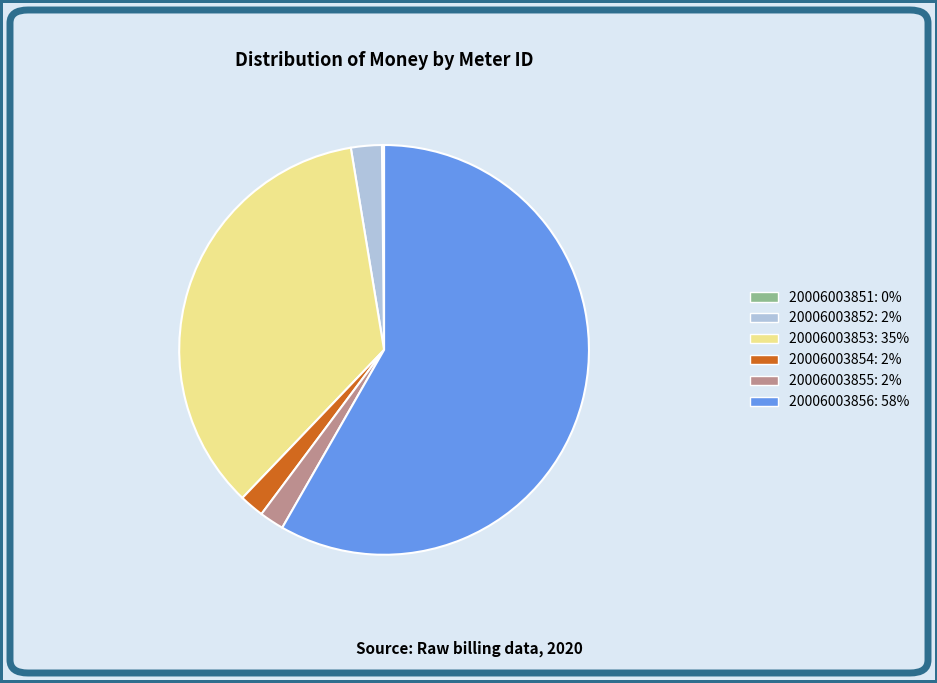

Does 20006003856: 58% account for over 50% of the chart?

Yes